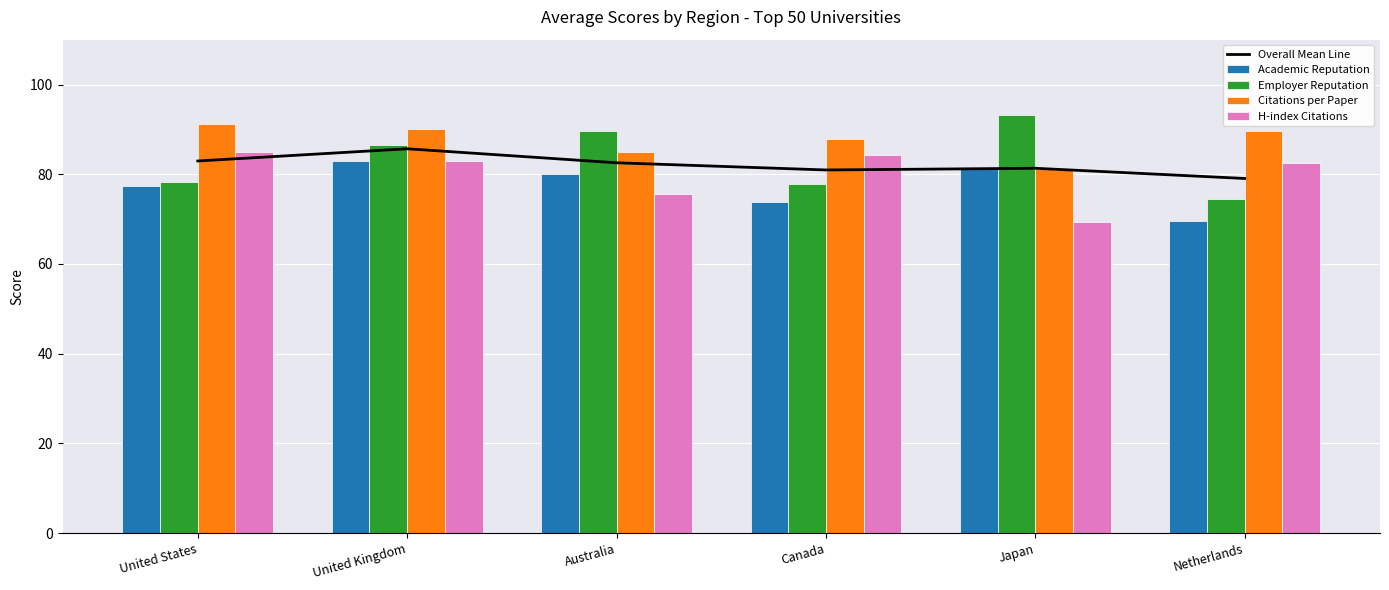

List the series in order of their peak value, lowest first.

Academic Reputation, H-index Citations, Overall Mean Line, Citations per Paper, Employer Reputation